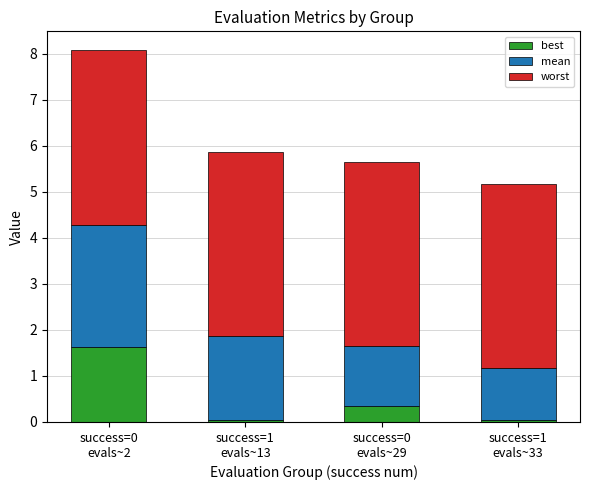

What is the difference between the maximum and minimum values in the best series?

1.6